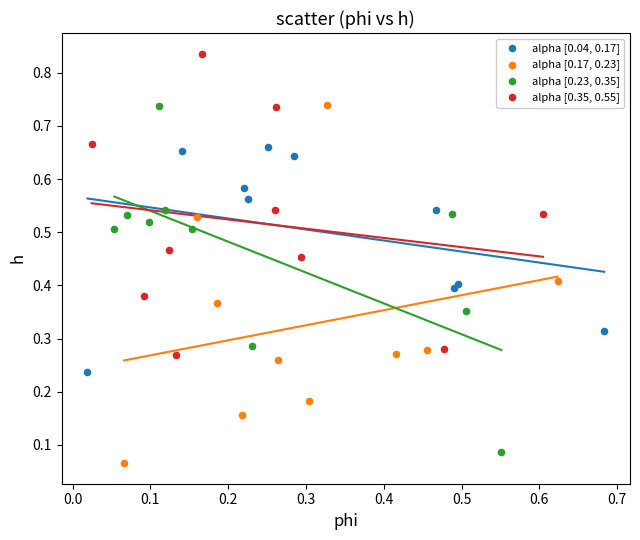

What are all the series names shown in the legend?

alpha [0.04, 0.17], alpha [0.17, 0.23], alpha [0.23, 0.35], alpha [0.35, 0.55]